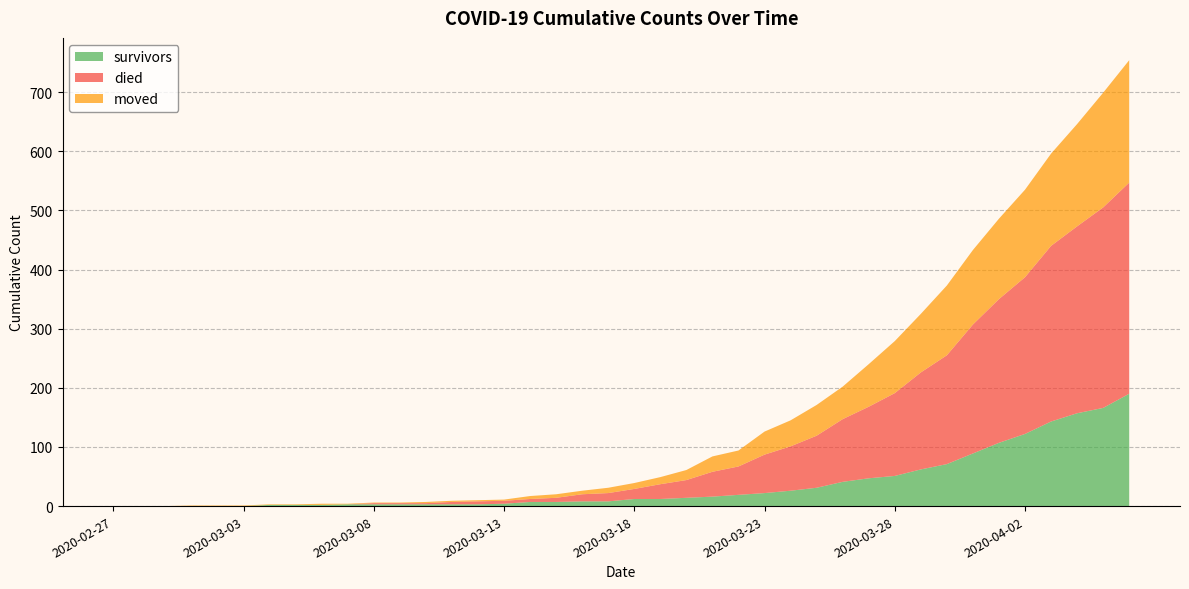

Reading left to right, transcribe all the data shown in this chart.

survivors: 2020-02-27=0	2020-02-28=0	2020-02-29=0	2020-03-01=0	2020-03-02=0	2020-03-03=0	2020-03-04=2	2020-03-05=2	2020-03-06=2	2020-03-07=3	2020-03-08=3	2020-03-09=3	2020-03-10=3	2020-03-11=3	2020-03-12=3	2020-03-13=4	2020-03-14=7	2020-03-15=7	2020-03-16=8	2020-03-17=8	2020-03-18=12	2020-03-19=12	2020-03-20=14	2020-03-21=16	2020-03-22=19	2020-03-23=22	2020-03-24=26	2020-03-25=31	2020-03-26=41	2020-03-27=47	2020-03-28=51	2020-03-29=62	2020-03-30=71	2020-03-31=89	2020-04-01=107	2020-04-02=122	2020-04-03=143	2020-04-04=157	2020-04-05=166	2020-04-06=190
died: 2020-02-27=0	2020-02-28=0	2020-02-29=0	2020-03-01=0	2020-03-02=0	2020-03-03=0	2020-03-04=0	2020-03-05=0	2020-03-06=0	2020-03-07=0	2020-03-08=2	2020-03-09=2	2020-03-10=2	2020-03-11=4	2020-03-12=5	2020-03-13=5	2020-03-14=5	2020-03-15=7	2020-03-16=12	2020-03-17=14	2020-03-18=17	2020-03-19=25	2020-03-20=30	2020-03-21=42	2020-03-22=48	2020-03-23=65	2020-03-24=75	2020-03-25=88	2020-03-26=106	2020-03-27=121	2020-03-28=140	2020-03-29=164	2020-03-30=184	2020-03-31=218	2020-04-01=243	2020-04-02=265	2020-04-03=297	2020-04-04=316	2020-04-05=339	2020-04-06=357
moved: 2020-02-27=0	2020-02-28=0	2020-02-29=0	2020-03-01=1	2020-03-02=1	2020-03-03=1	2020-03-04=1	2020-03-05=1	2020-03-06=2	2020-03-07=1	2020-03-08=1	2020-03-09=1	2020-03-10=2	2020-03-11=2	2020-03-12=2	2020-03-13=2	2020-03-14=5	2020-03-15=6	2020-03-16=6	2020-03-17=9	2020-03-18=10	2020-03-19=12	2020-03-20=17	2020-03-21=26	2020-03-22=27	2020-03-23=39	2020-03-24=44	2020-03-25=52	2020-03-26=55	2020-03-27=72	2020-03-28=88	2020-03-29=99	2020-03-30=118	2020-03-31=126	2020-04-01=136	2020-04-02=148	2020-04-03=156	2020-04-04=173	2020-04-05=194	2020-04-06=207